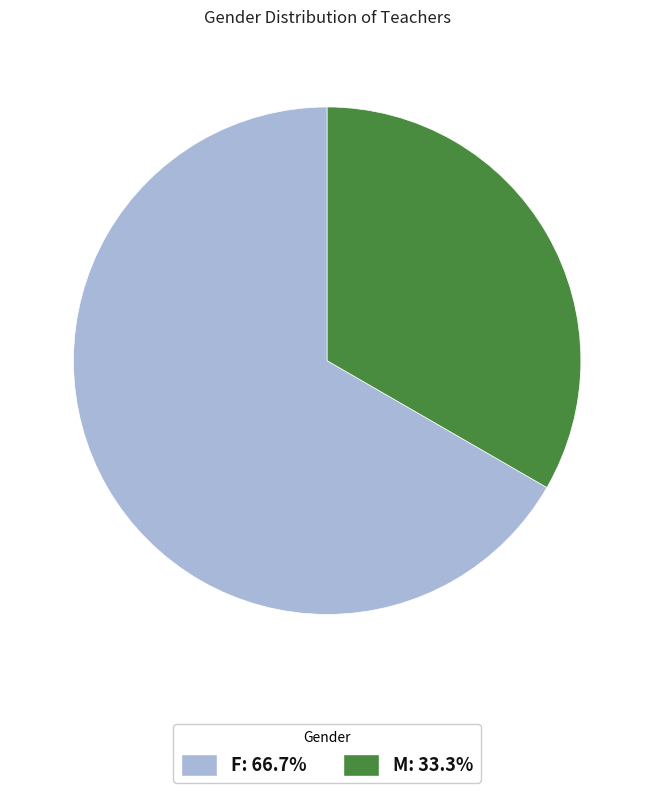

The M slice represents 33% of the pie. True or false?

True